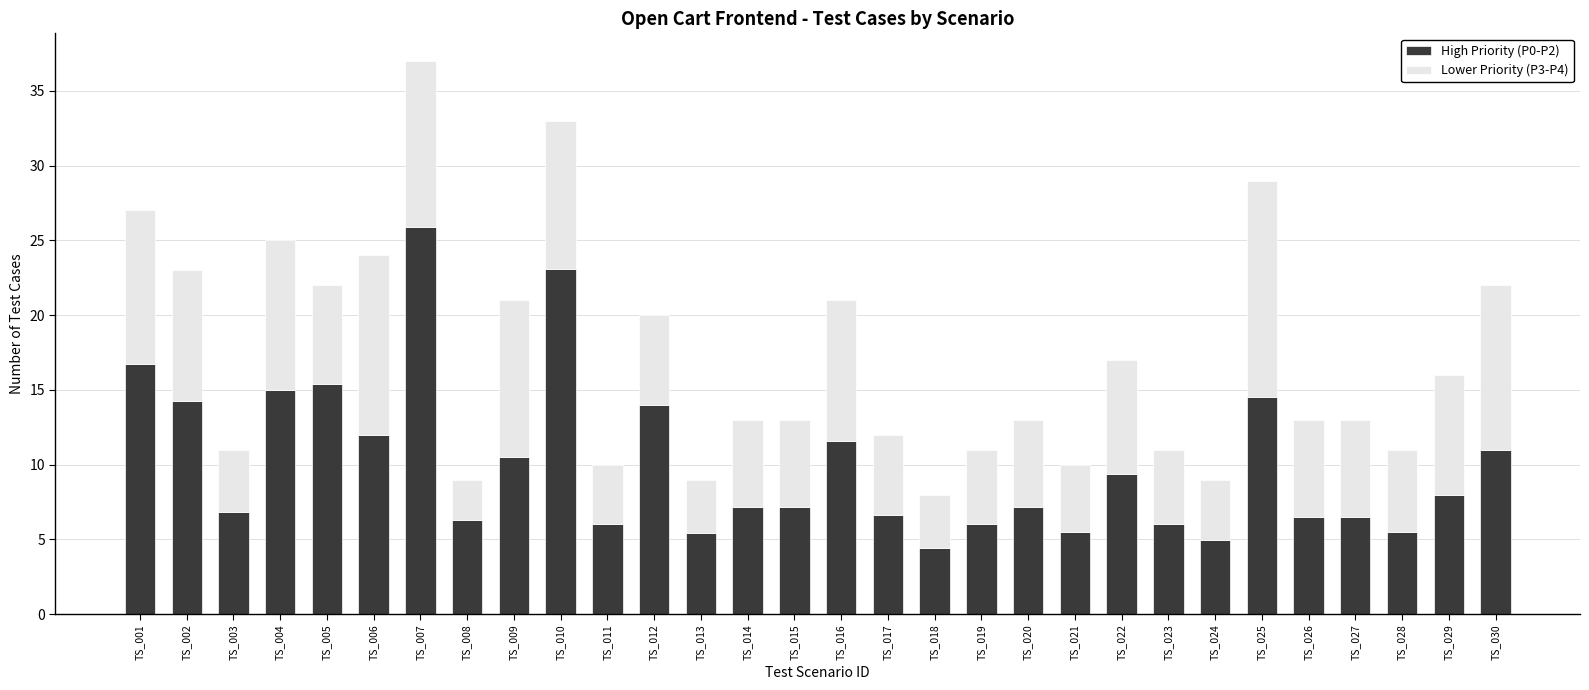

What is the total value across all series at TS_006?

24.0